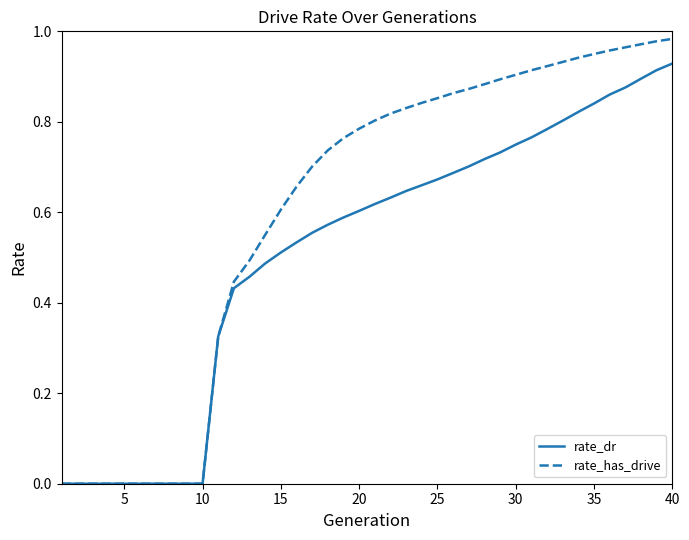

How many lines are shown in the chart?

2